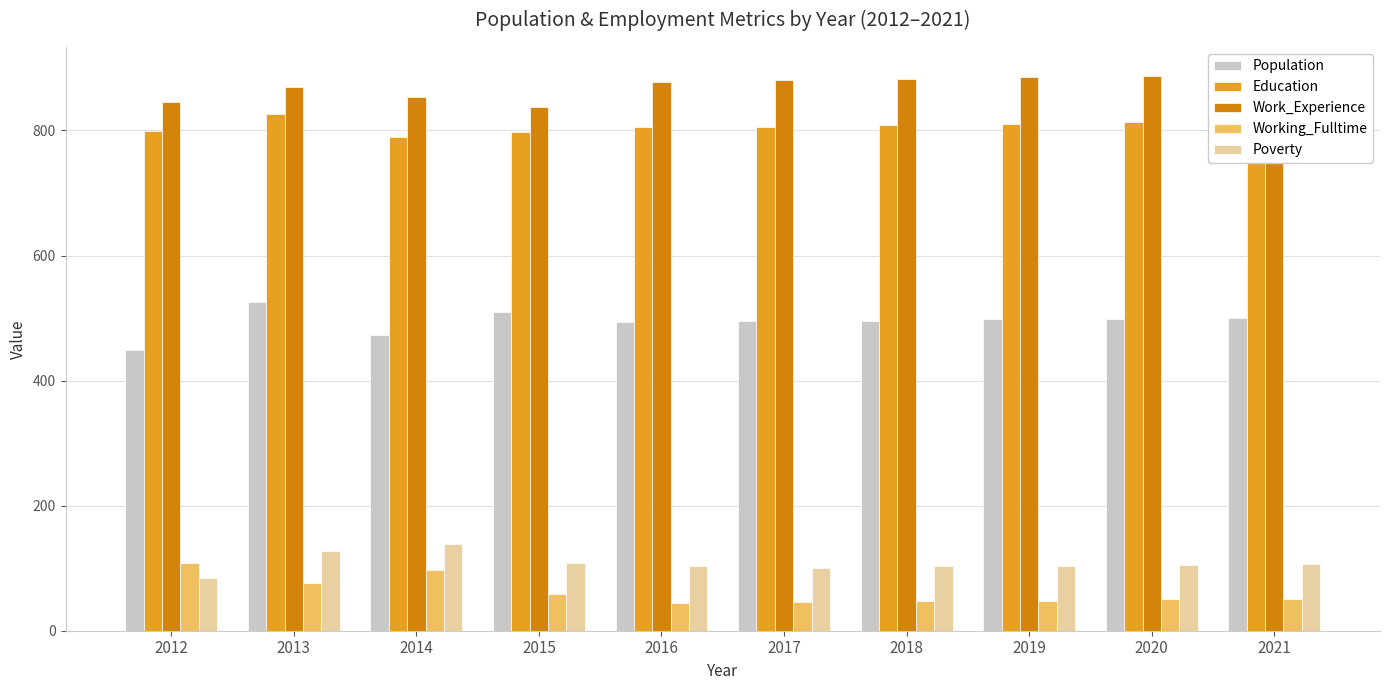

What is the value of the Working_Fulltime bar at the 3rd from the left?

97